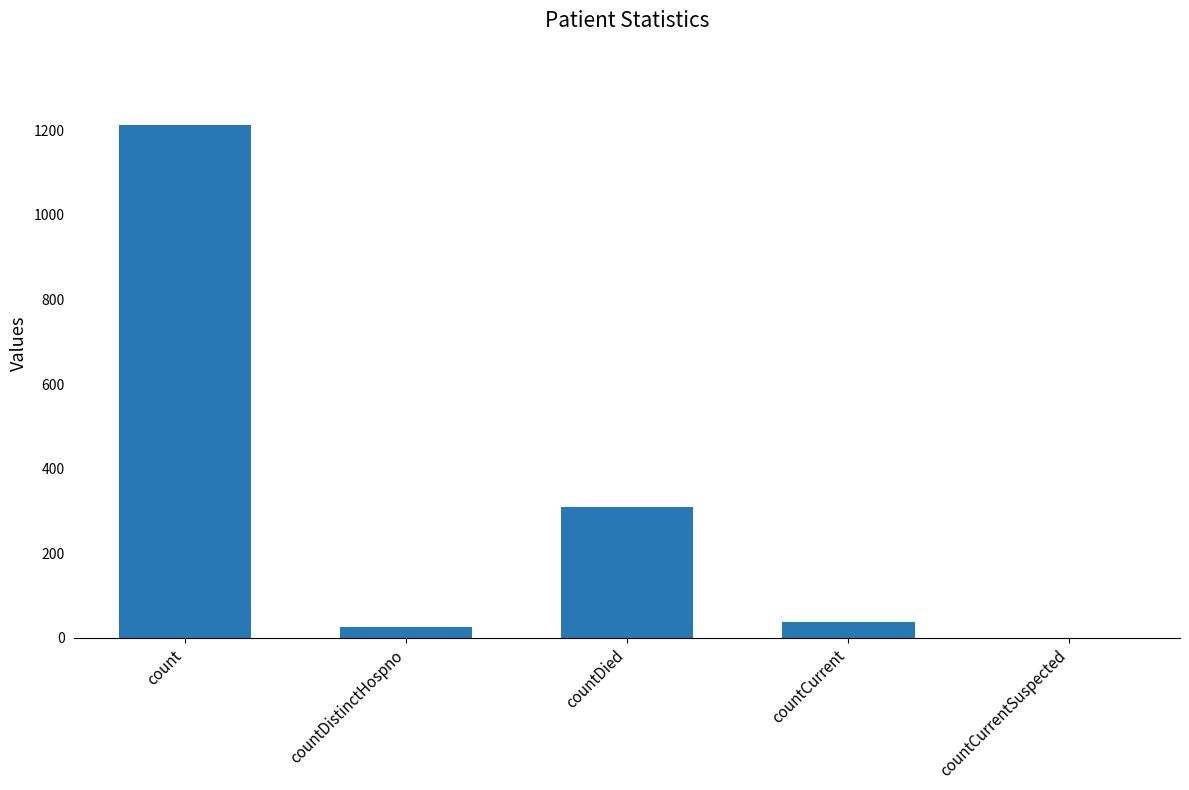

What is the sum of all values?

1587